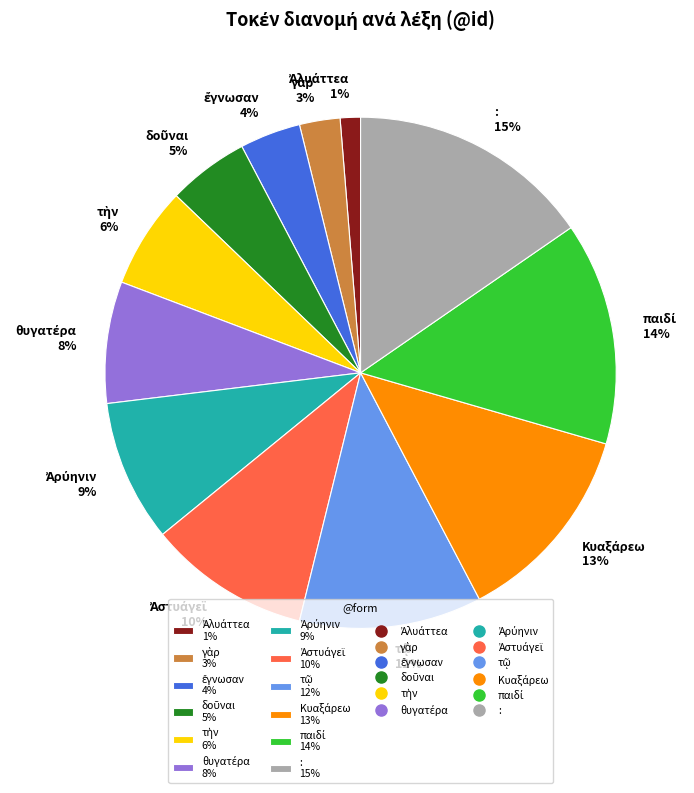

To the nearest percent, what is the difference between the largest and smallest slice percentages?

14%